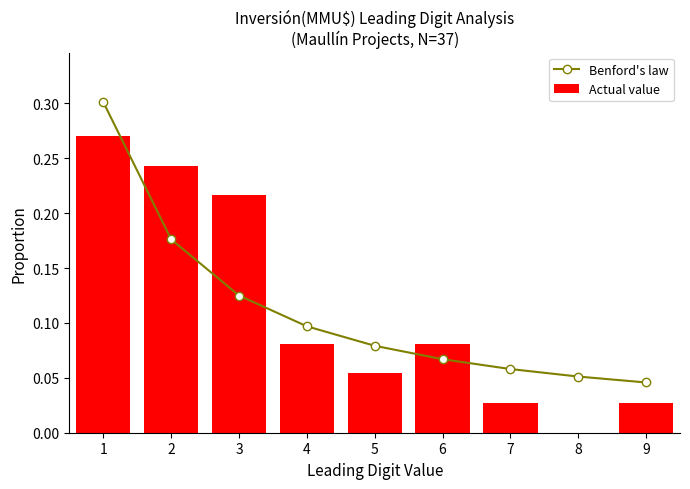

What is the highest value of the Benford's law series?

0.3